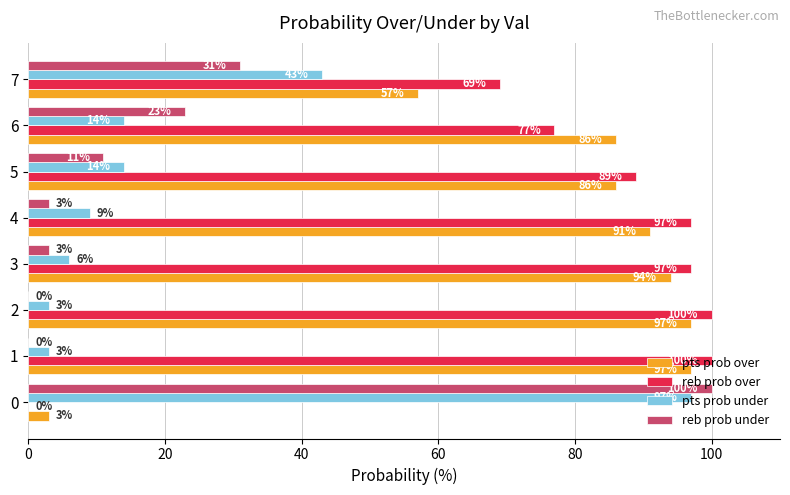

Where is pts prob under nearest to the value 50?

7